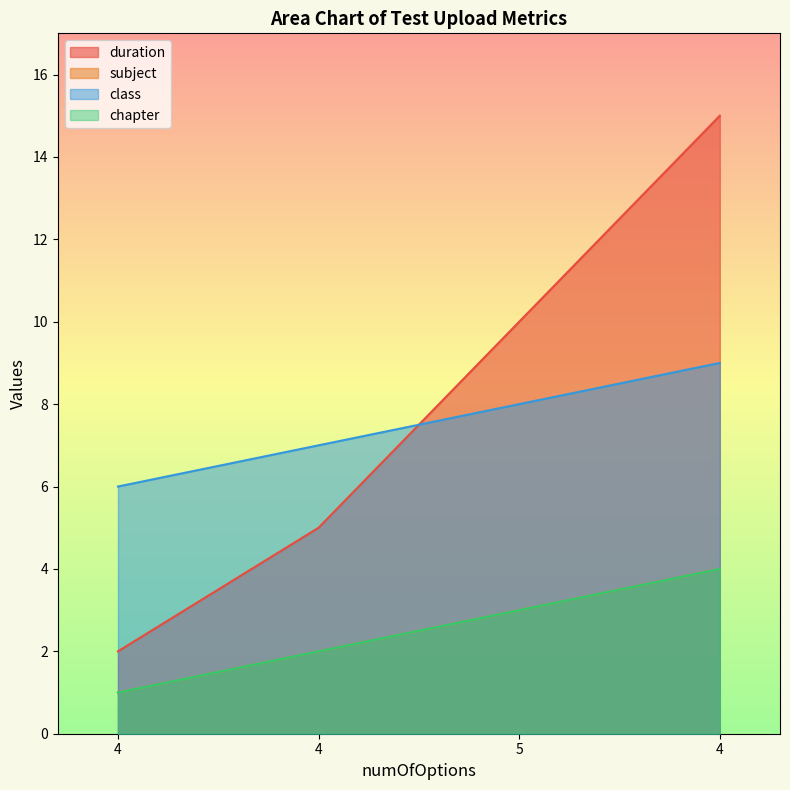

The value of subject at 4 is 1. True or false?

True